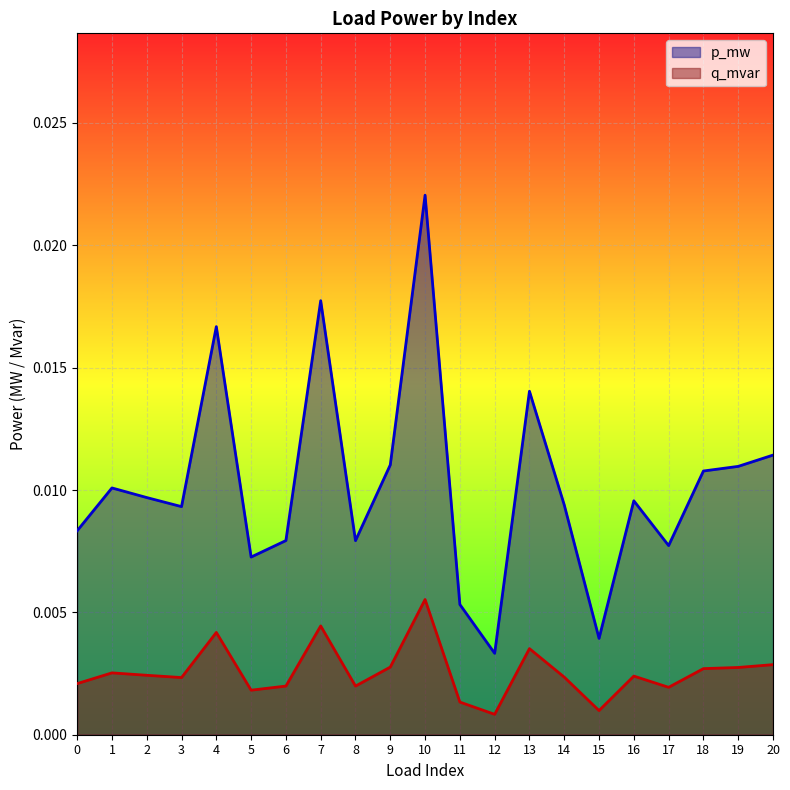

True or false: p_mw and q_mvar cross at least once.

False